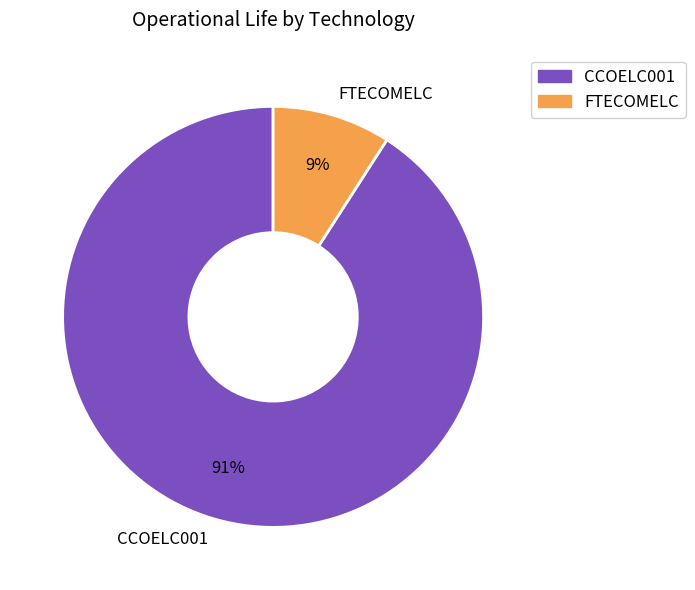

Combined, do FTECOMELC and CCOELC001 account for over 50%?

Yes